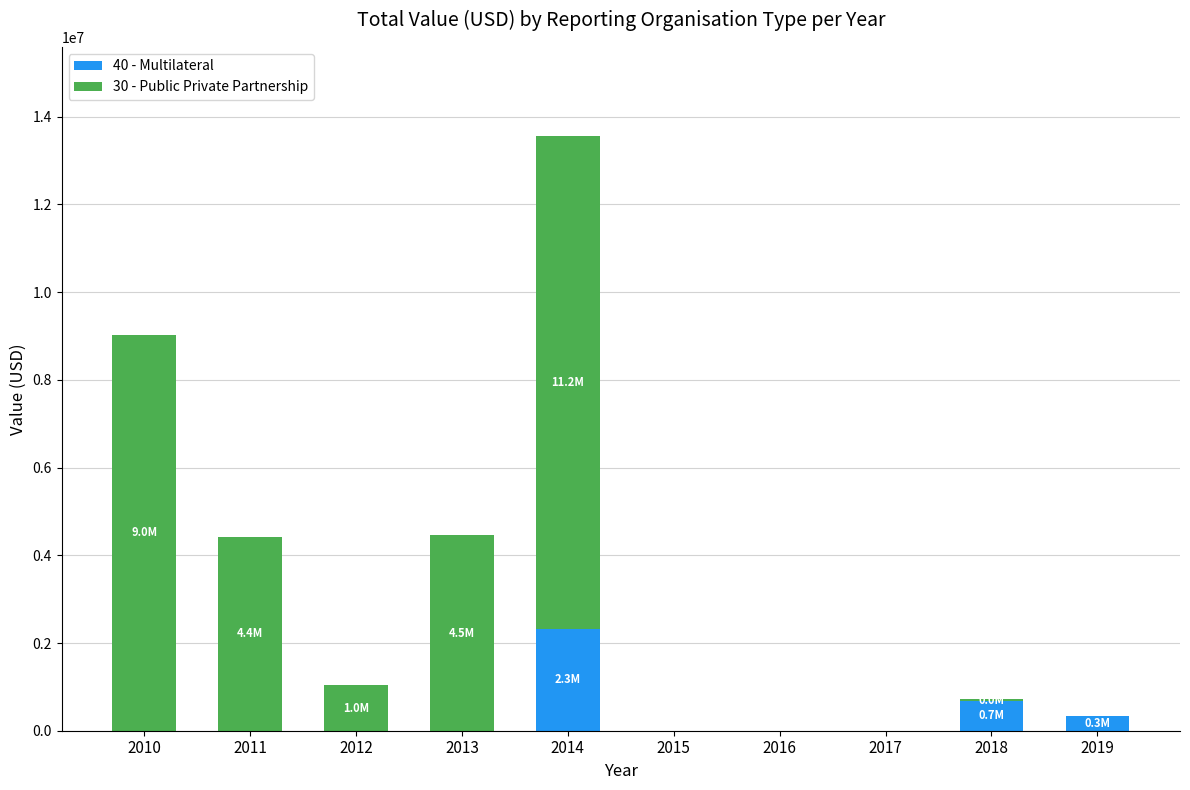

At which category is the sum across all series the highest?

2014